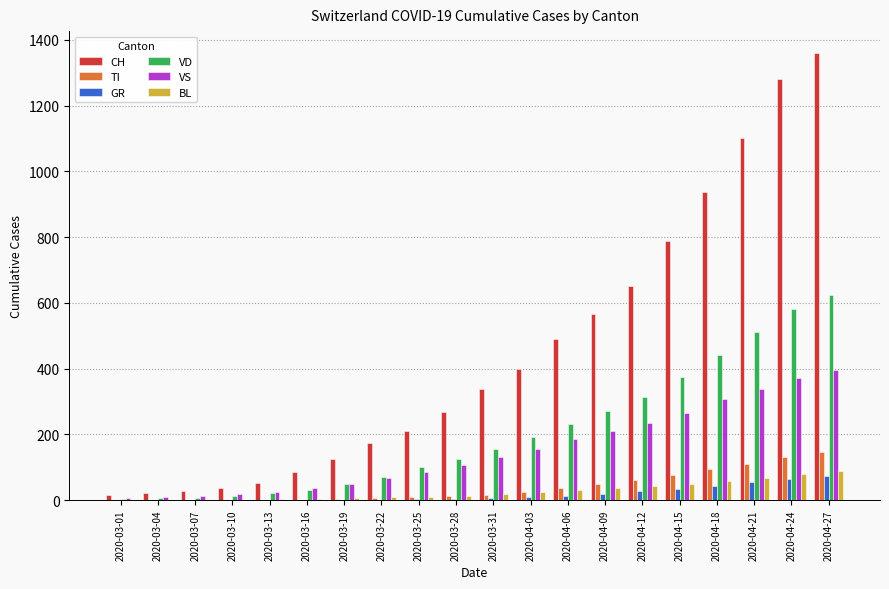

Between 2020-03-22 and 2020-04-09, which series saw the biggest shift?

CH